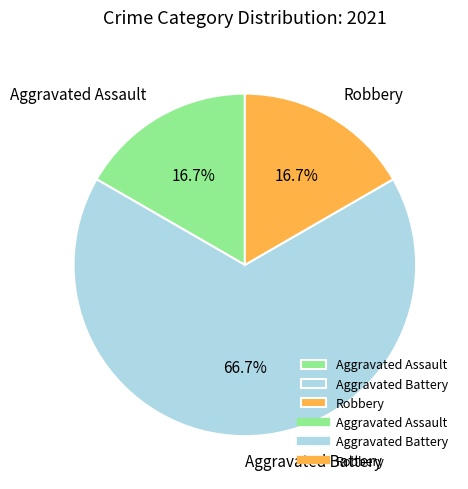

What is the majority slice?

Aggravated Battery